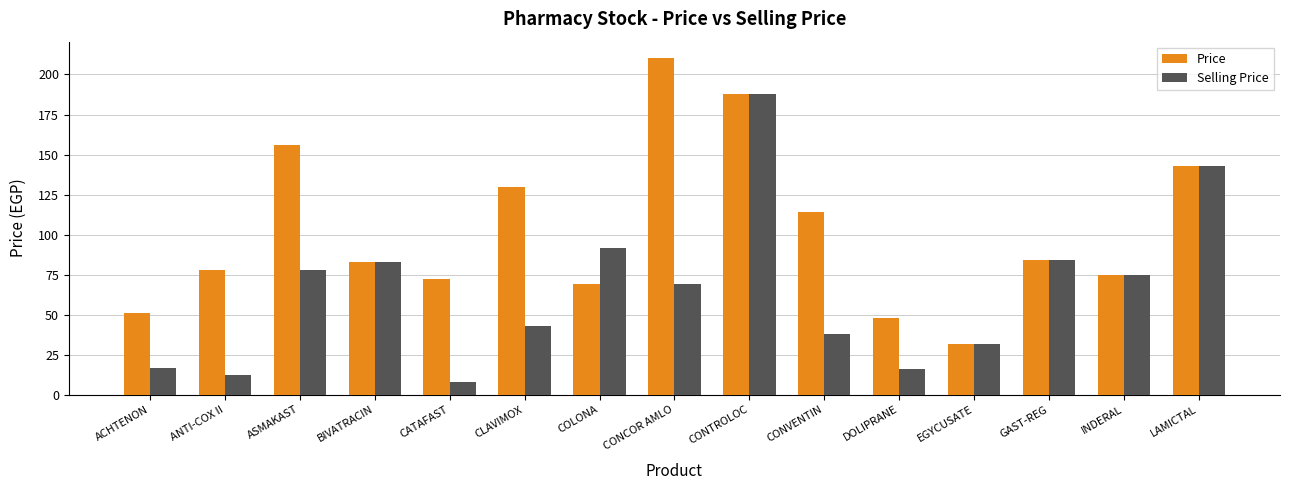

Which series has the largest total across all categories?

Price